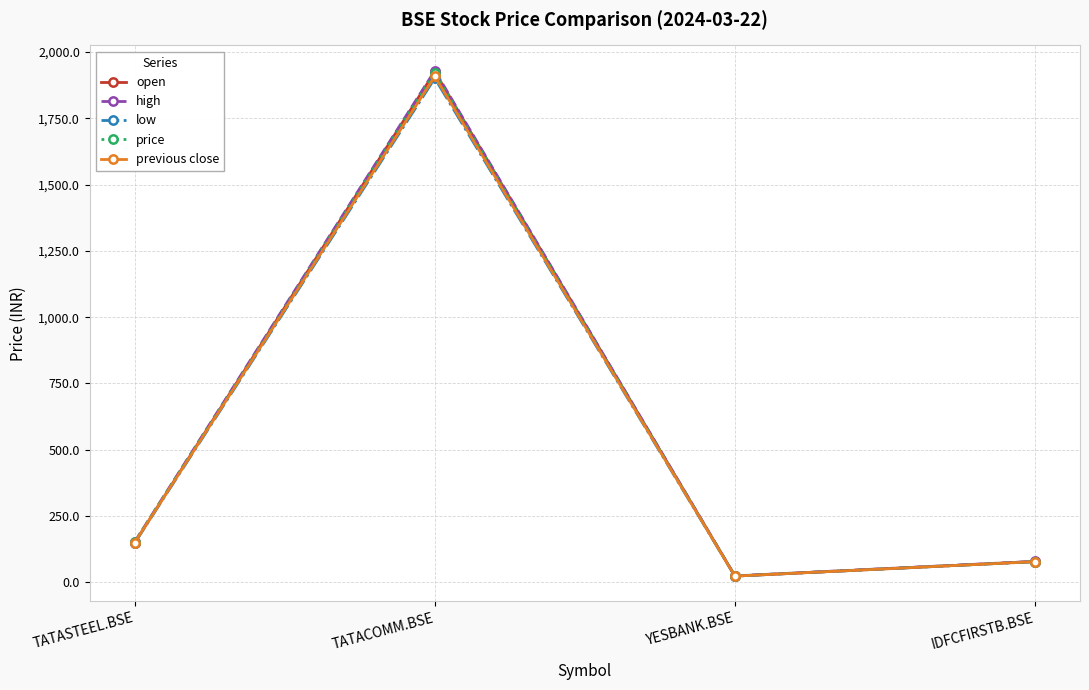

At which label is price closest to 972?

TATASTEEL.BSE